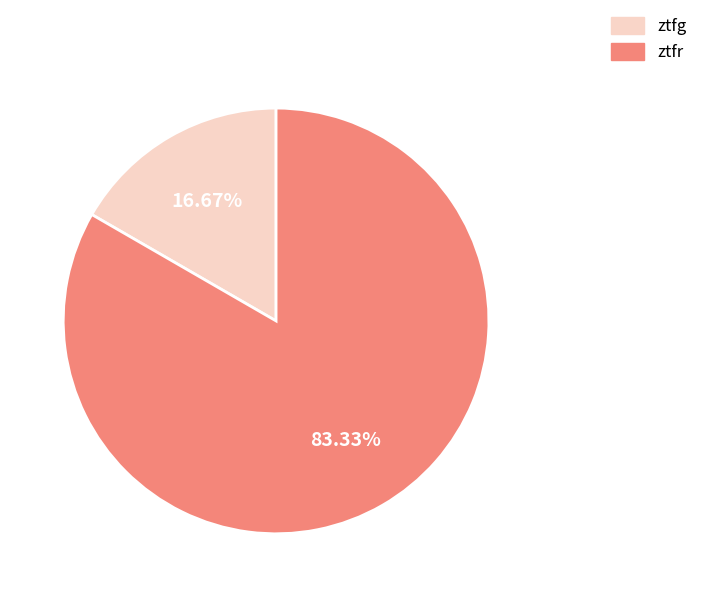

Is it true that ztfr is 92% of the pie?

False